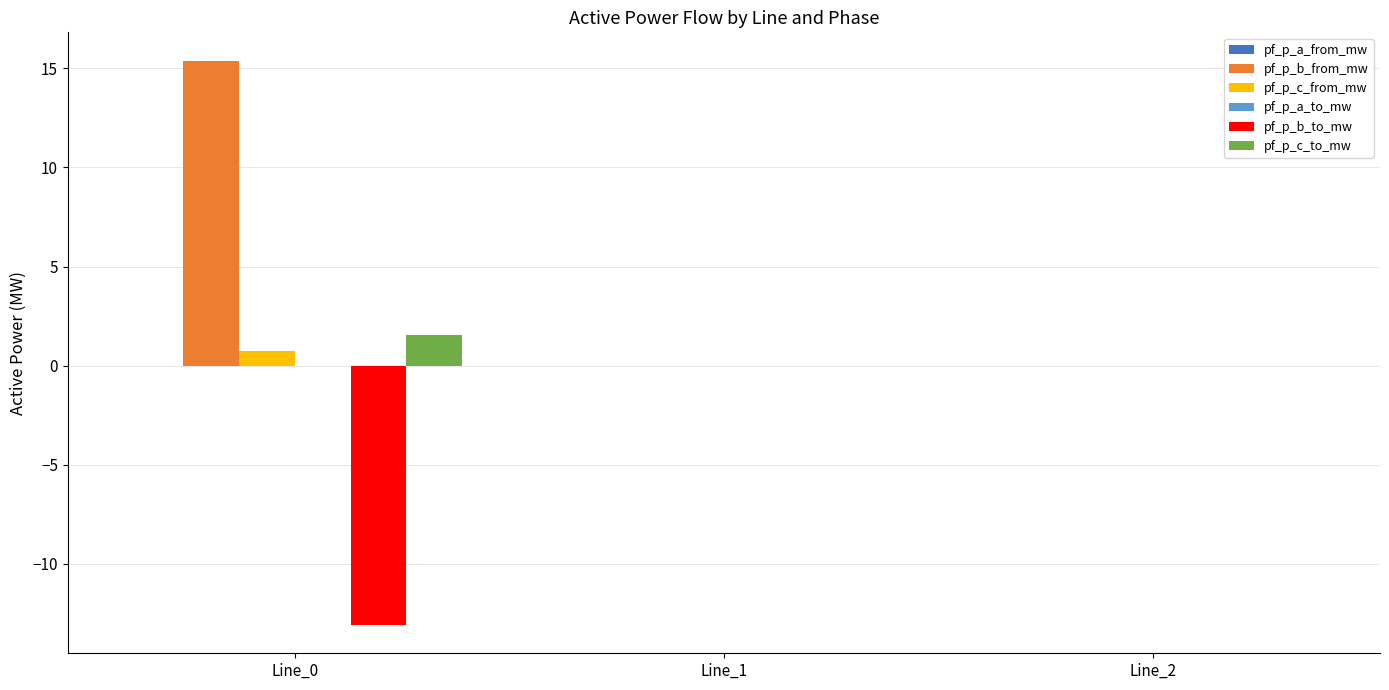

True or false: pf_p_c_to_mw has a value of 1.6 at Line_0.

True